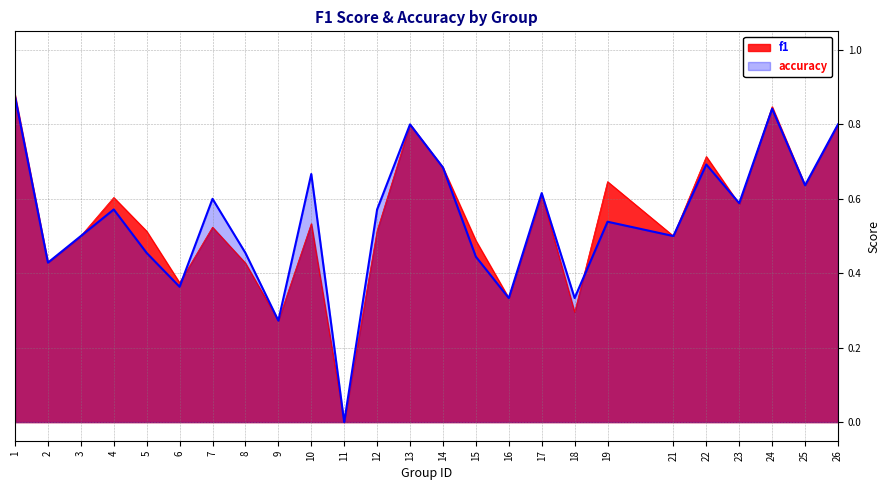

The f1 series shows 0.4 at 6. True or false?

True